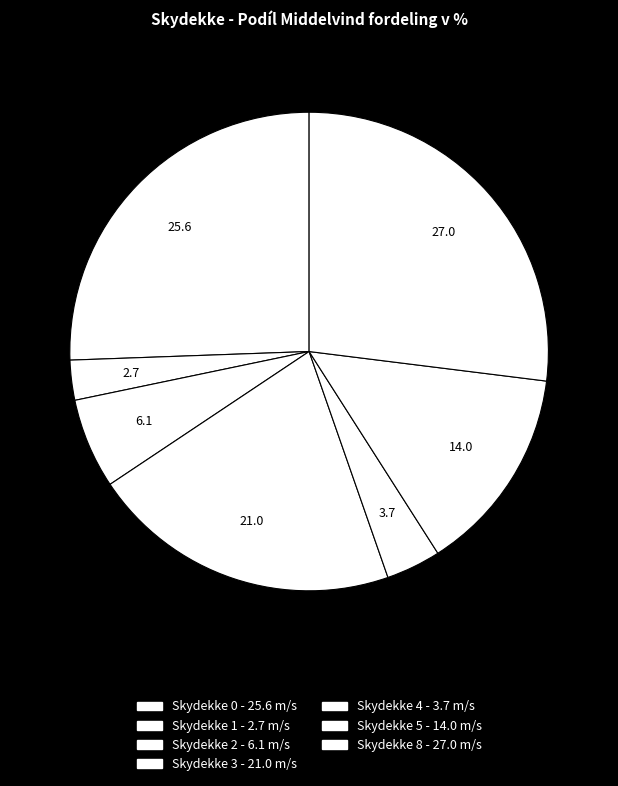

How many segments does this pie chart have?

7